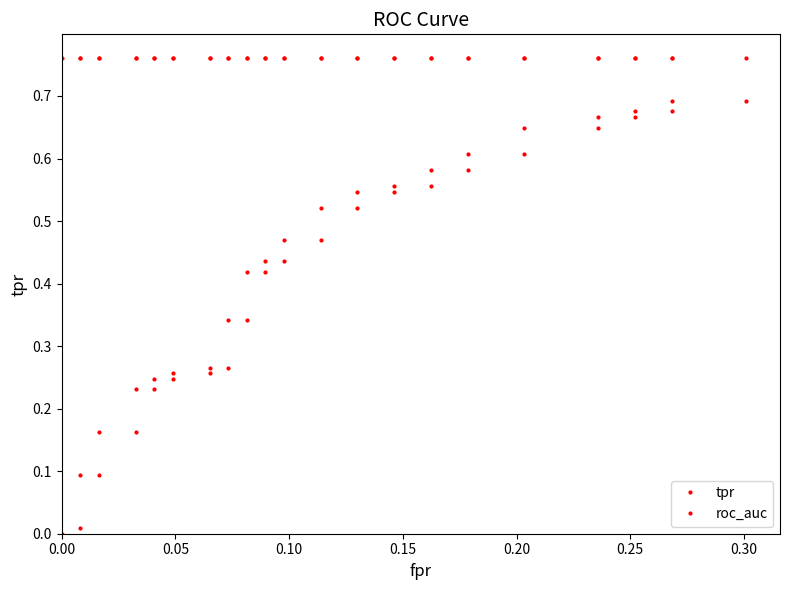

Which series has the largest range (max minus min)?

tpr